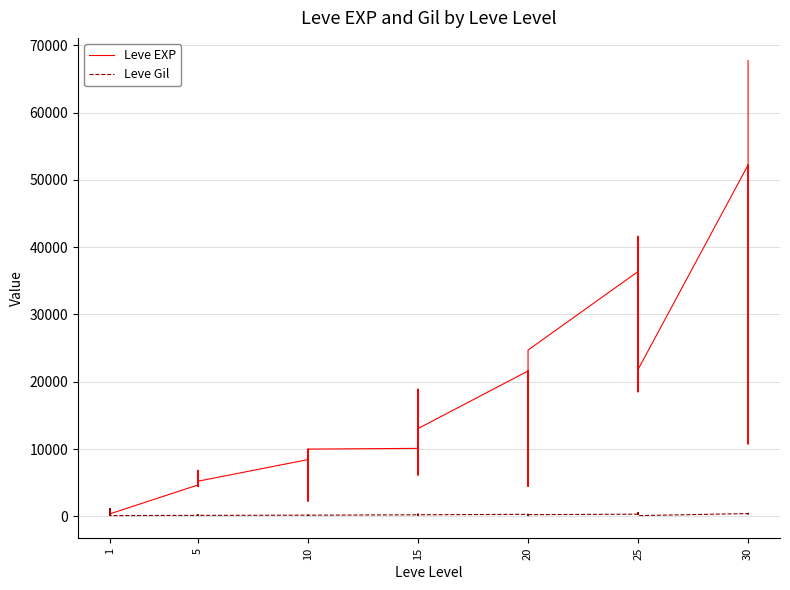

What are all the series names shown in the legend?

Leve EXP, Leve Gil